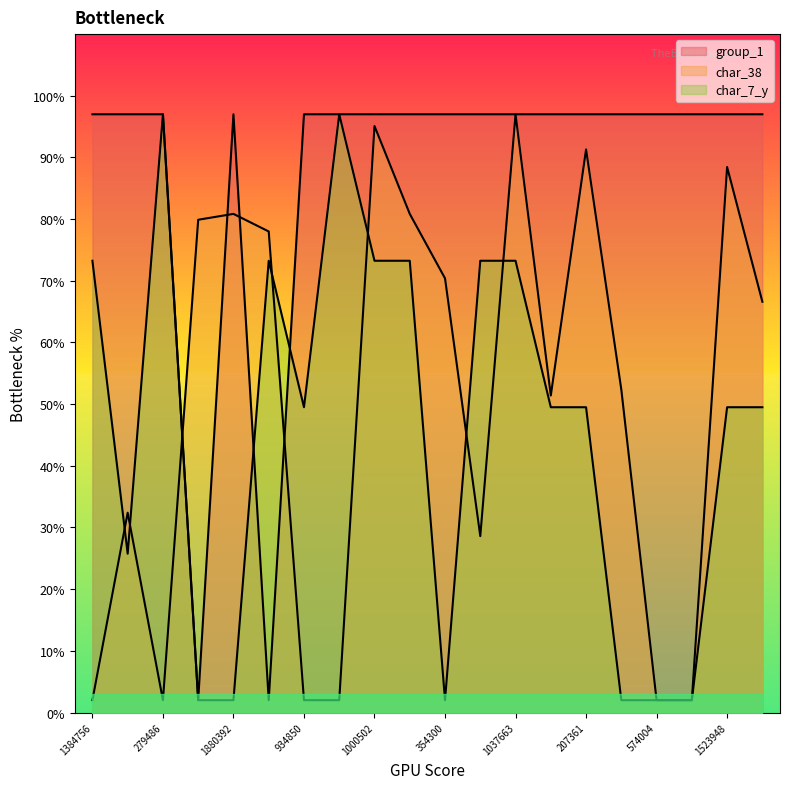

What is the value of the char_38 point at the 3rd from the left?

2.0